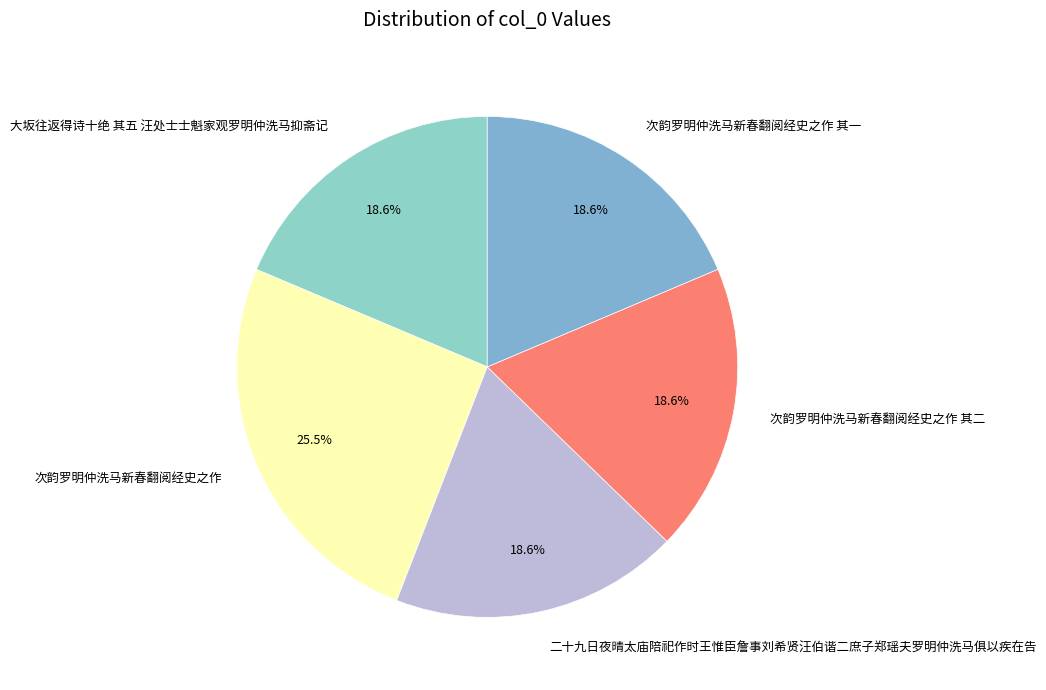

Does 大坂往返得诗十绝 其五 汪处士士魁家观罗明仲洗马抑斋记 account for over 50% of the chart?

No